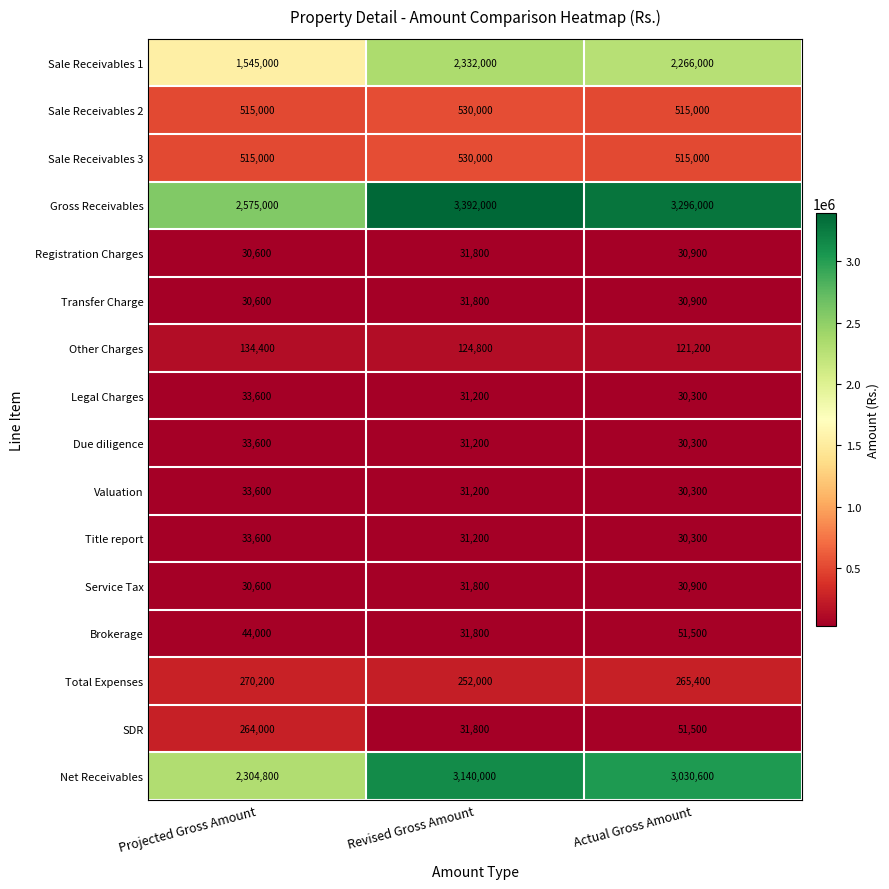

Is the value of Valuation at Projected Gross Amount greater than the value of Transfer Charge at Projected Gross Amount?

Yes